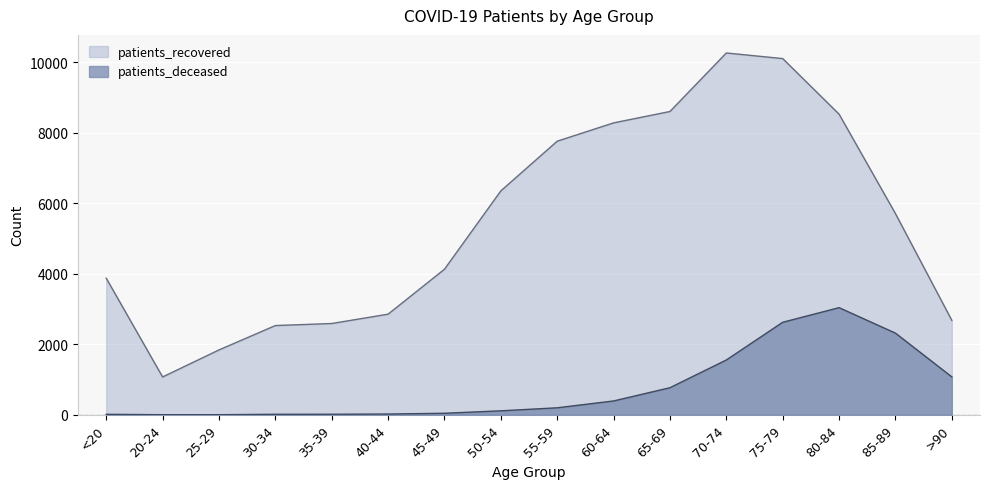

Between <20 and 40-44, which is larger?

<20